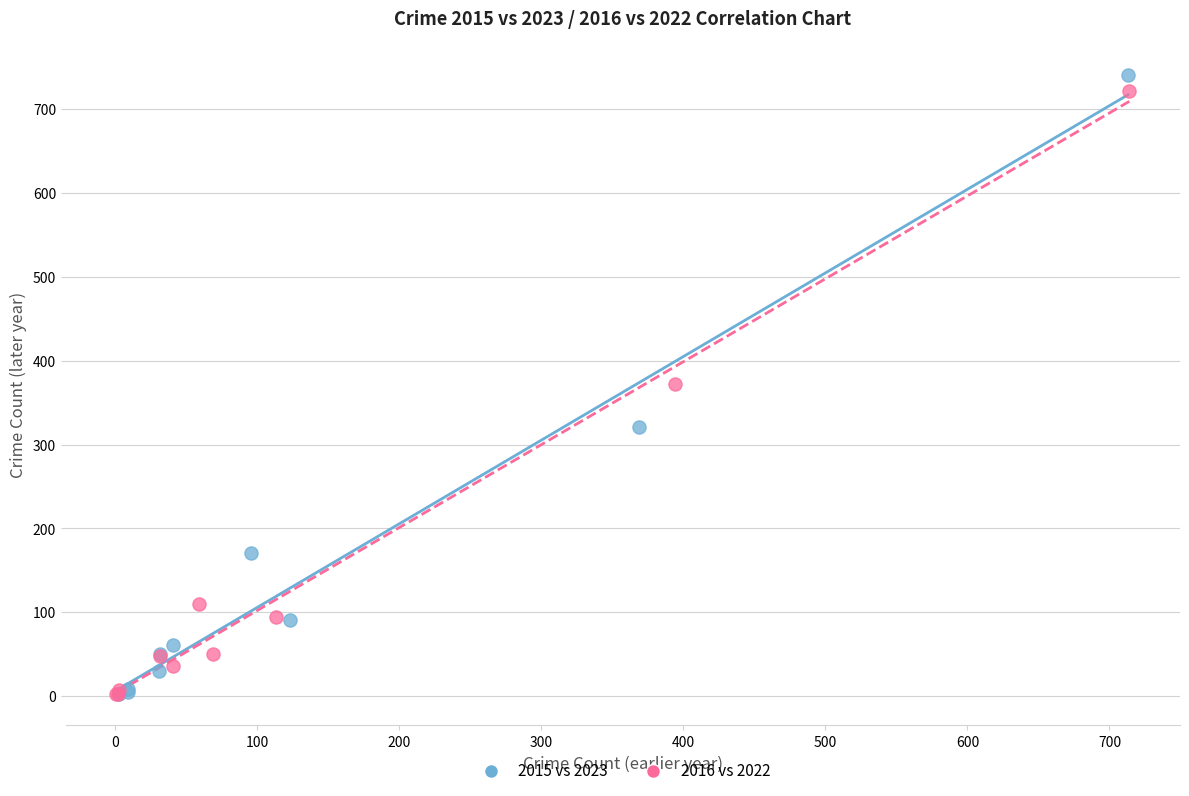

Which series has the largest Y range (max minus min)?

2015 vs 2023